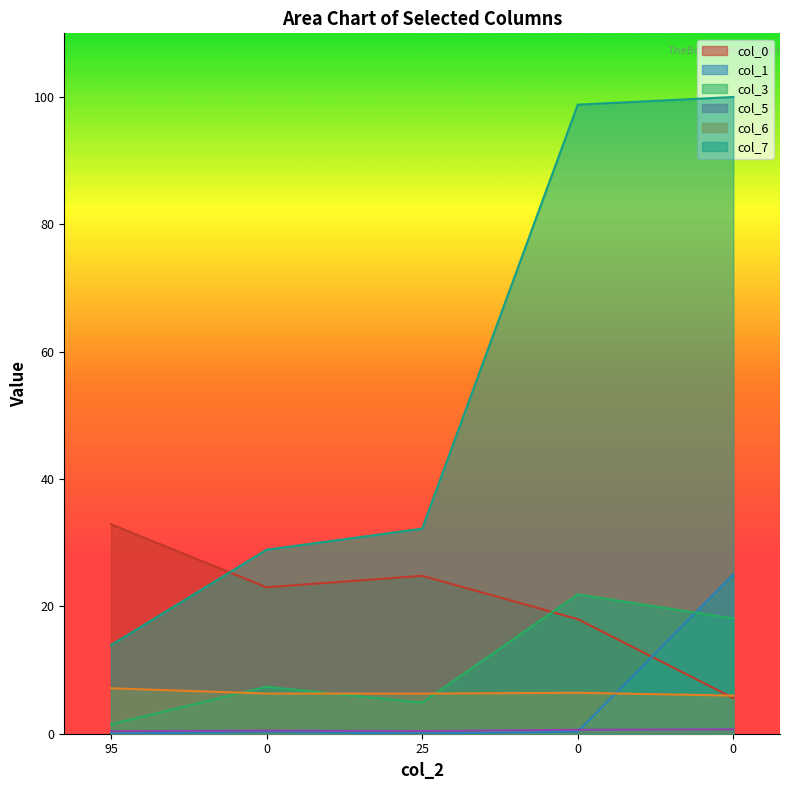

Reading left to right, extract all data points from this chart.

col_0: 32.9	23.0	24.8	18.0	5.6
col_1: 0.0	0.3	0.0	0.3	25.0
col_3: 1.5	7.4	4.9	21.9	18.1
col_5: 0.4	0.5	0.4	0.6	0.7
col_6: 7.1	6.3	6.3	6.4	6.0
col_7: 13.9	28.9	32.2	98.8	100.0